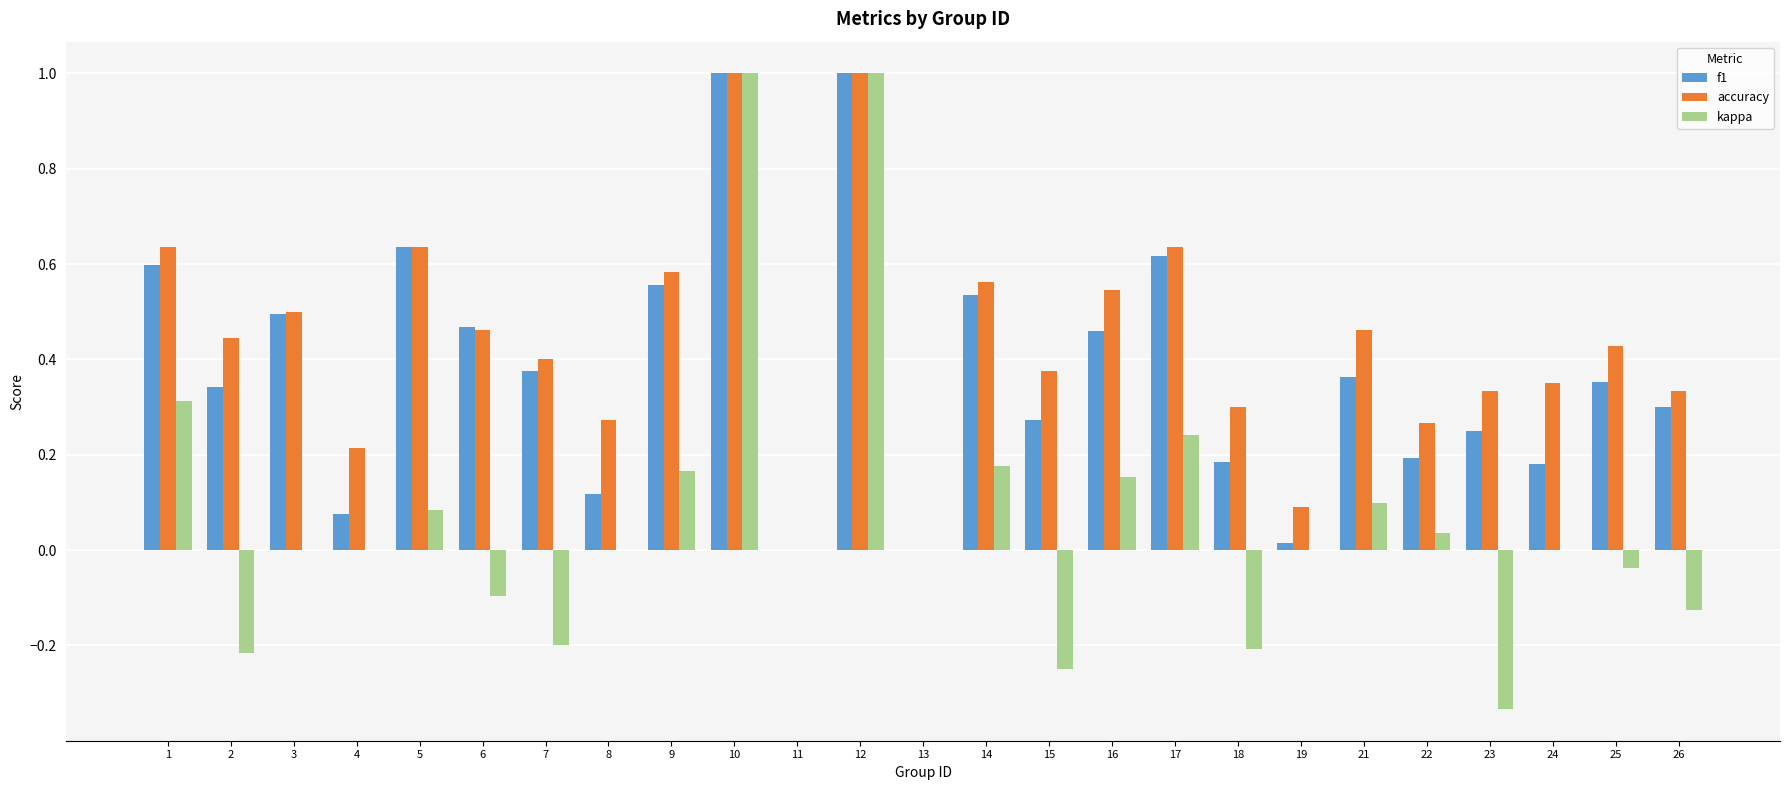

Which series changed the most between 19 and 21?

accuracy